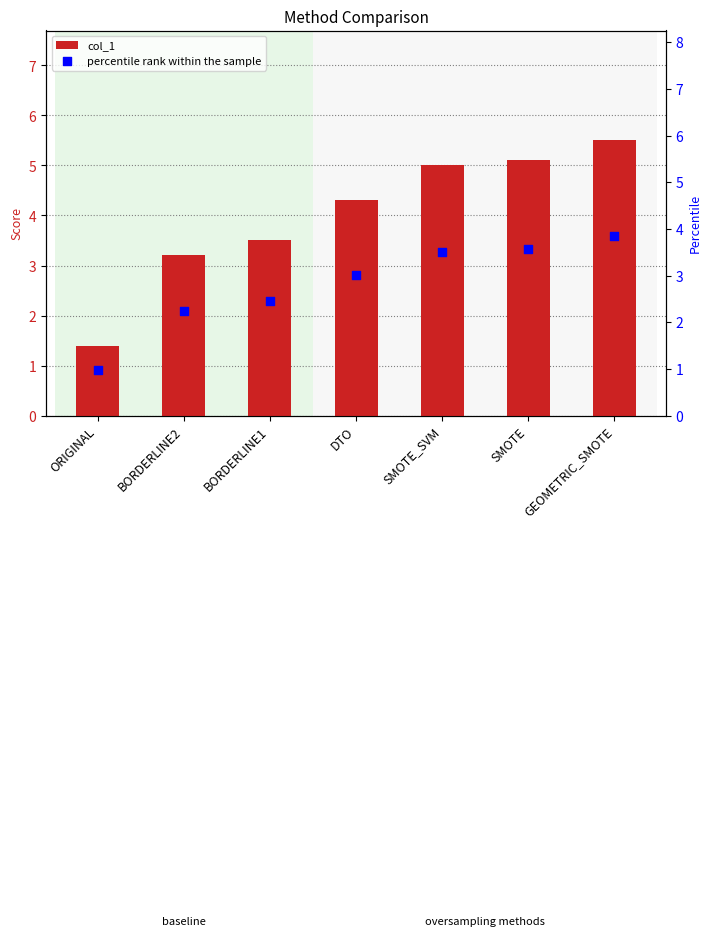

Which series has the widest spread of Y values?

col_1